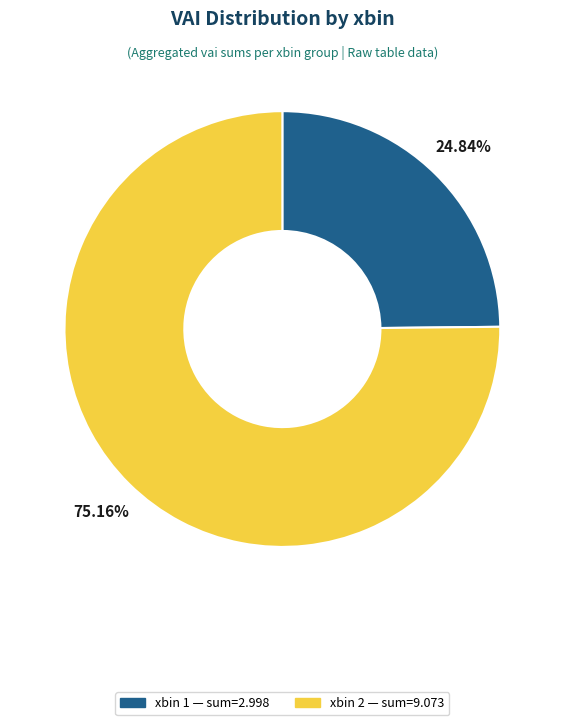

Is there any slice that represents more than half of the pie?

Yes